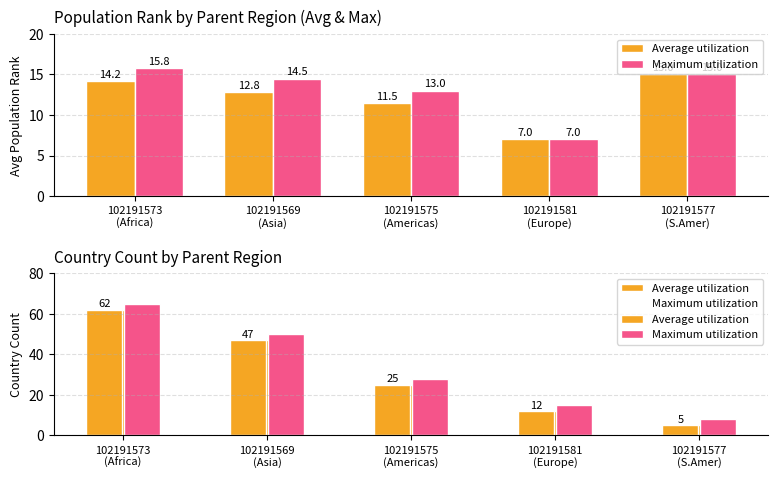

What position from the left is 102191569
(Asia)?

2